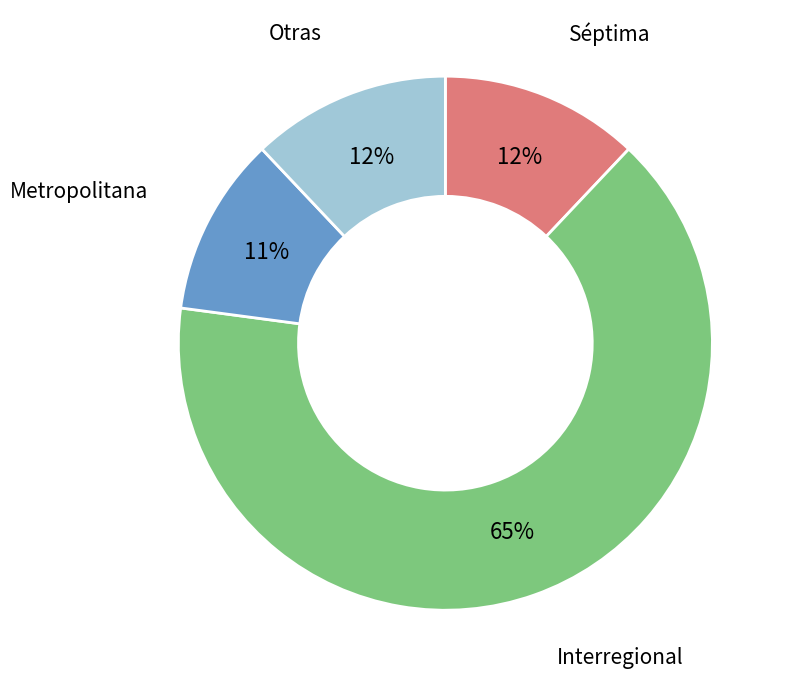

Is the sum of Interregional and Metropolitana greater than half?

Yes